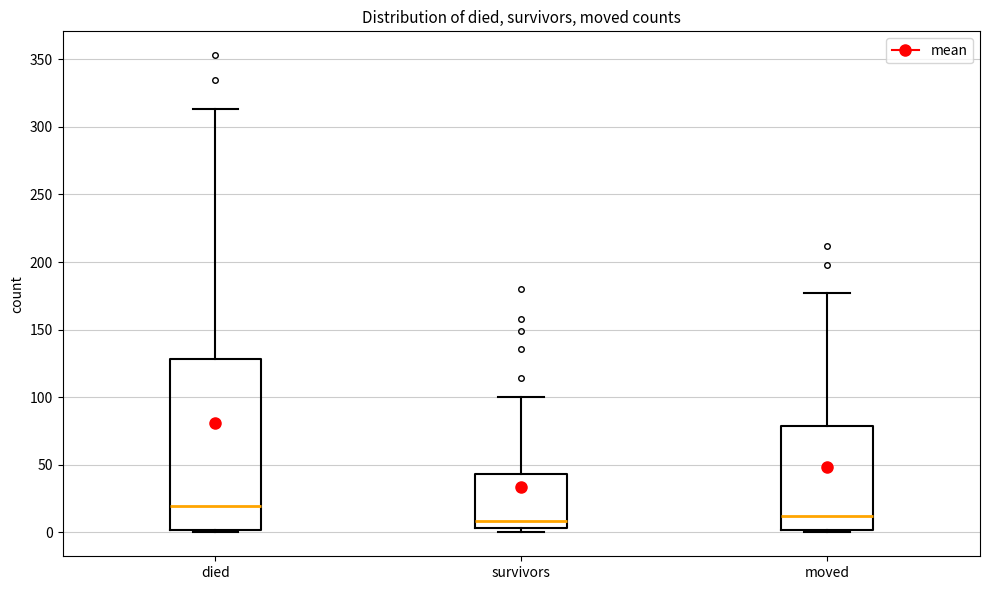

Where is the lower edge of the box for moved on the y-axis? The values are not printed on the chart, so give them approximately, as read against the axis.

0